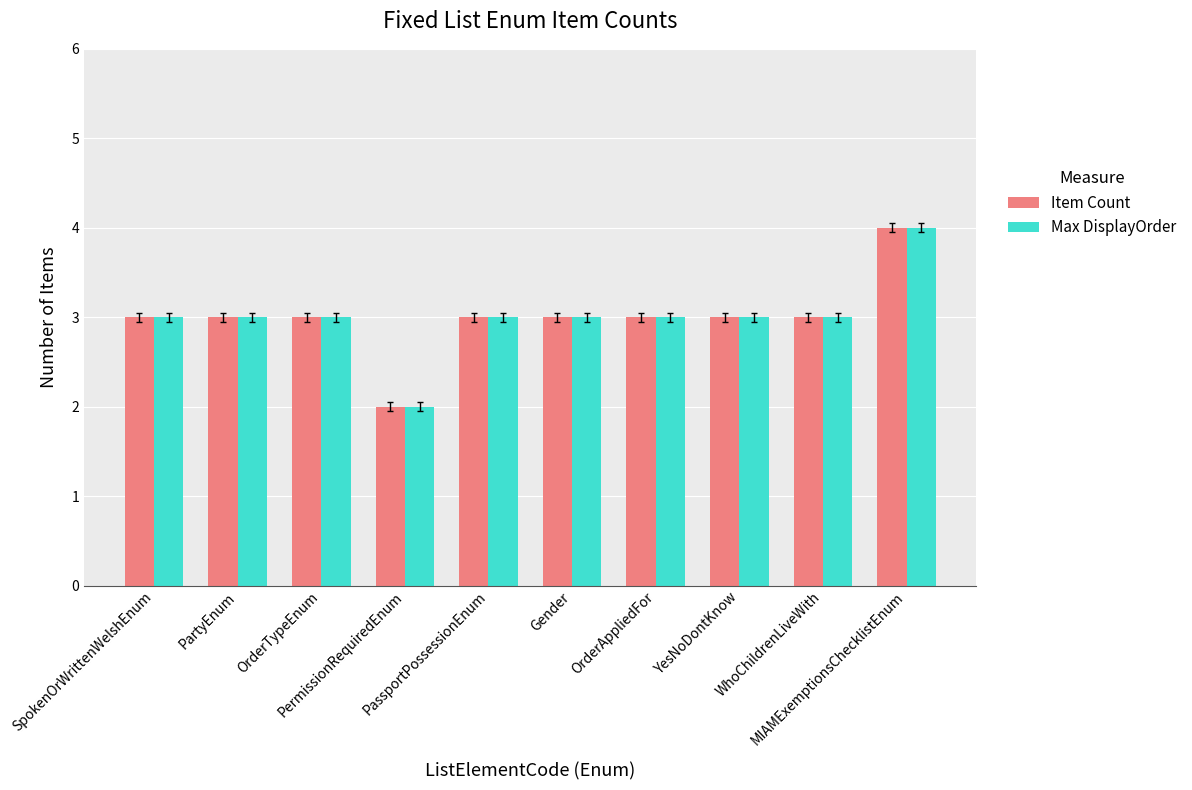

What is the sum of all Max DisplayOrder values?

30